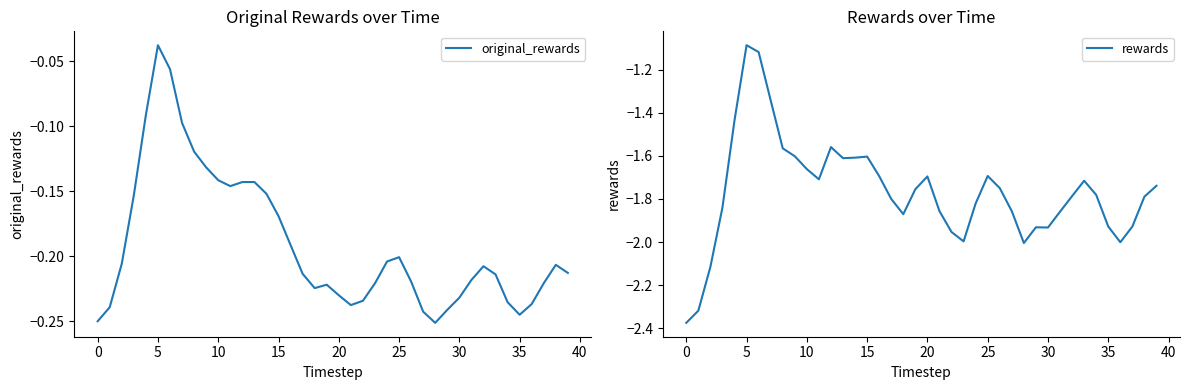

What are all the series names shown in the legend?

original_rewards, rewards